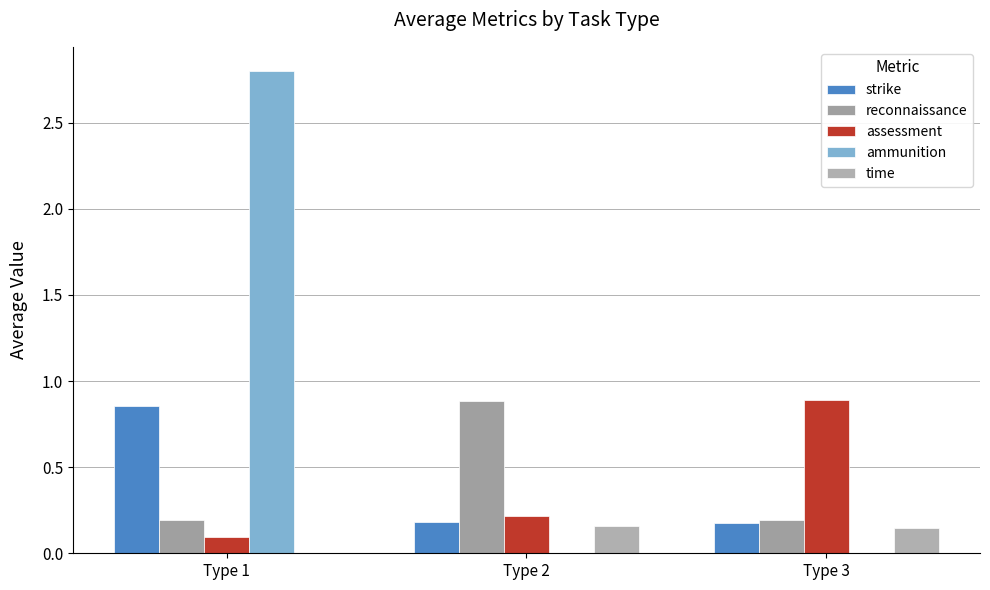

Count the number of data series in this chart.

5